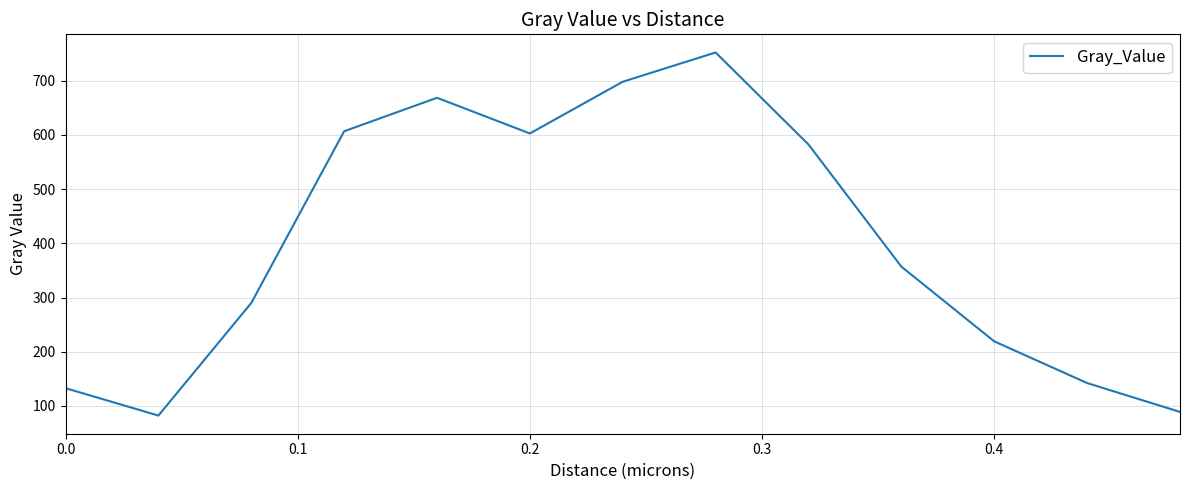

True or false: there are more than 2 points higher than both neighbors.

False